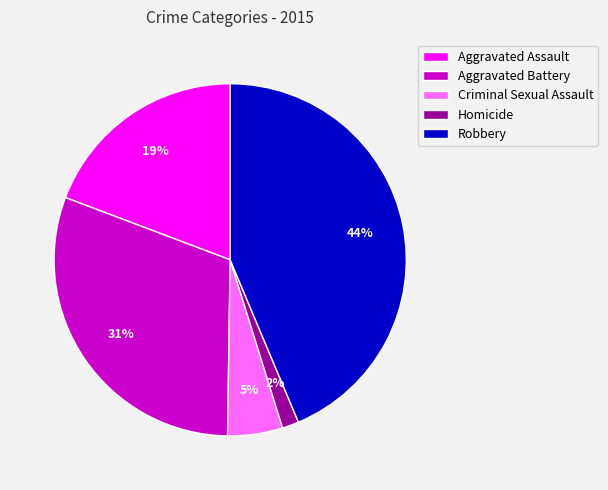

To the nearest percent, what portion does Criminal Sexual Assault represent?

5%